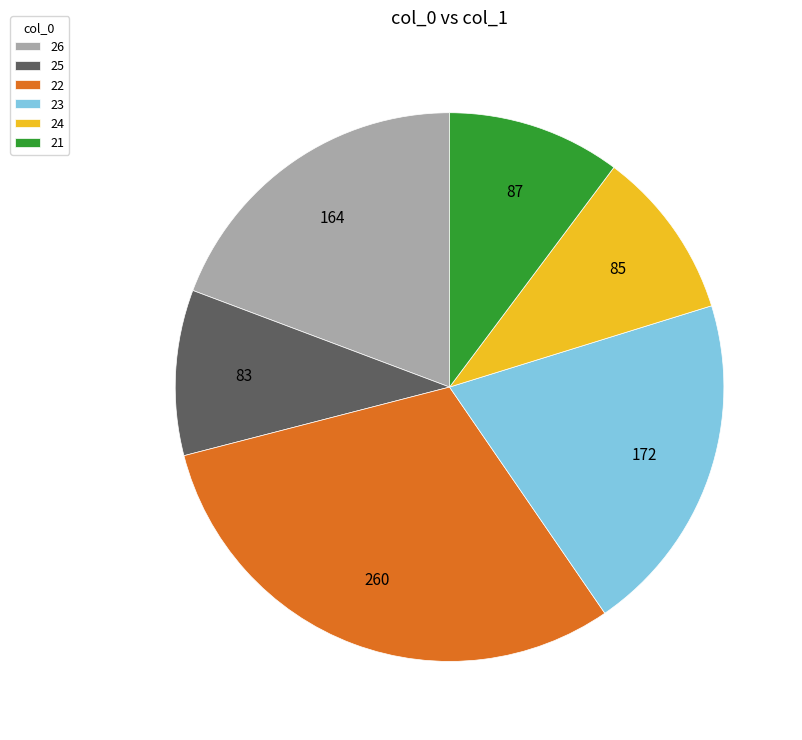

What is the ratio of the value at 21 to the value at 25?

1.0